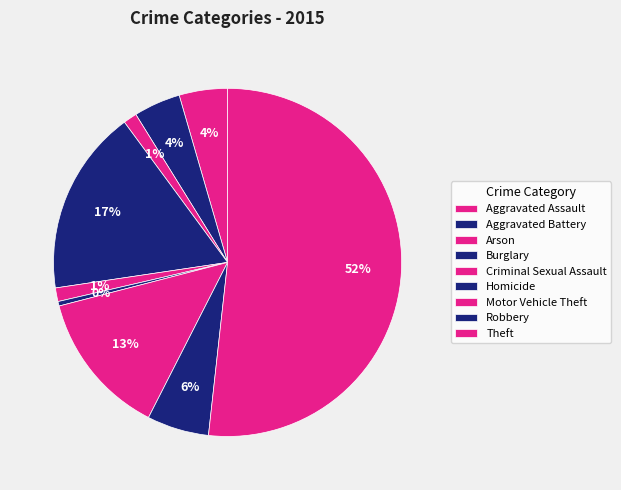

Count the number of slices in the pie.

9